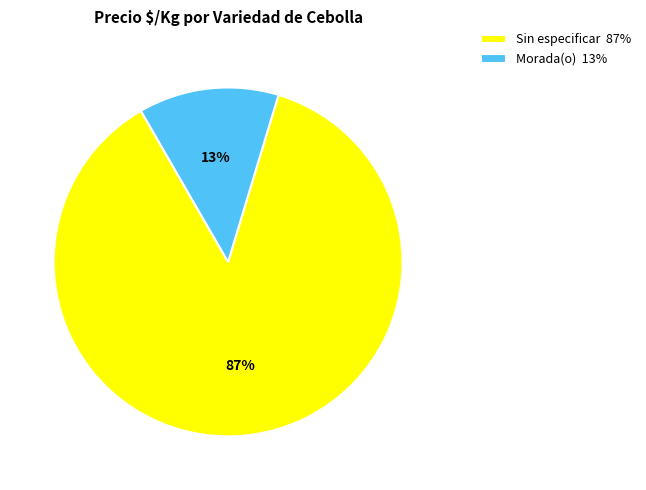

Is it true that Sin especificar 87% is 87% of the pie?

True